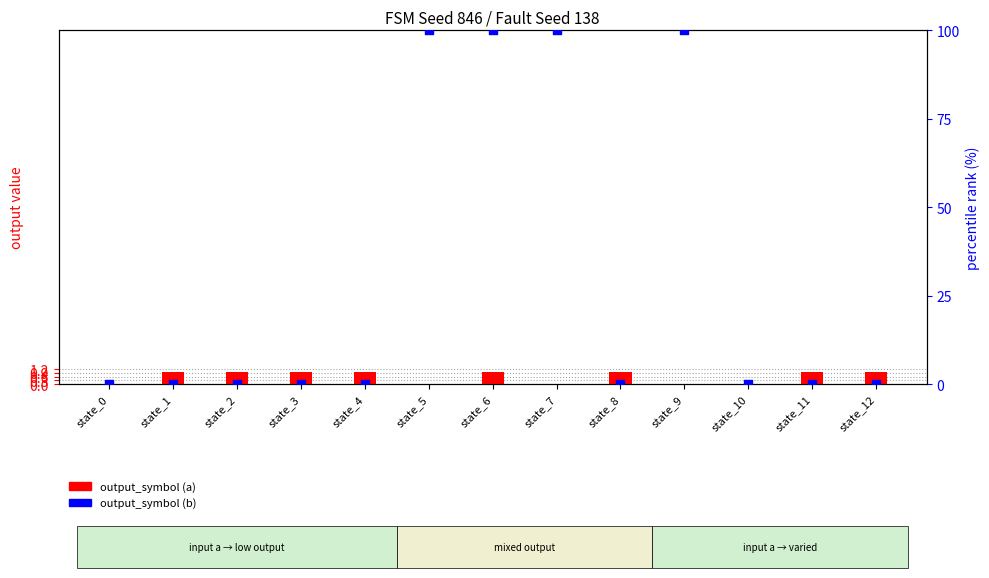

At which category is the sum across all series the highest?

state_6